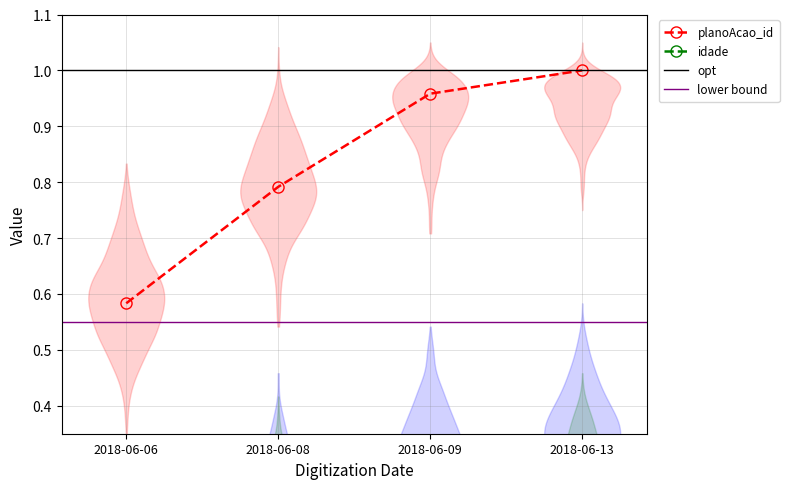

List the labels in order of idade value, smallest first.

2018-06-06, 2018-06-09, 2018-06-08, 2018-06-13